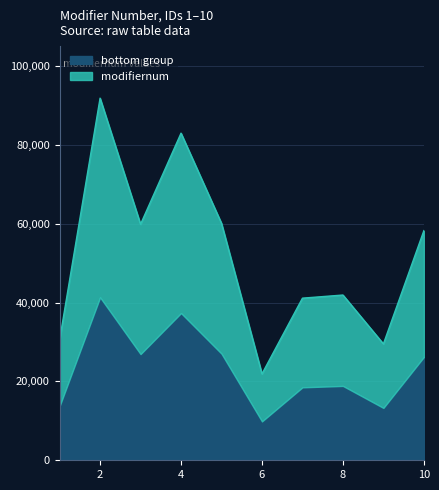

How many lines are shown in the chart?

2